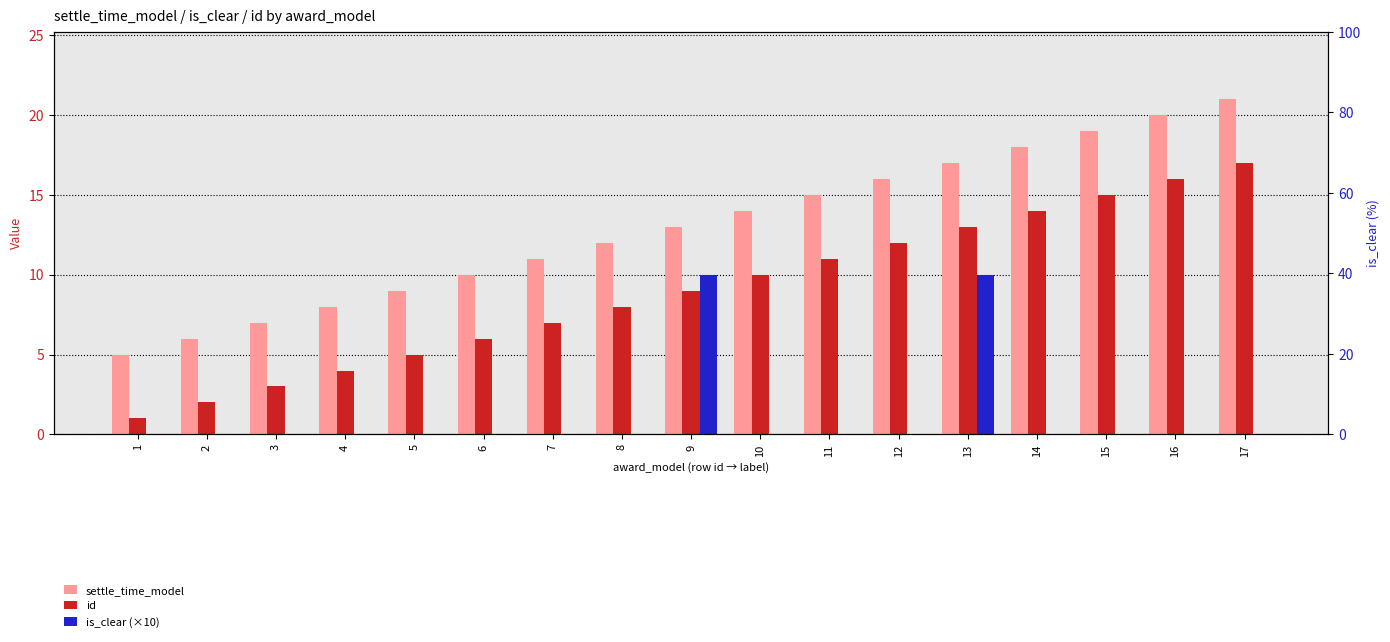

Count the number of data series in this chart.

3